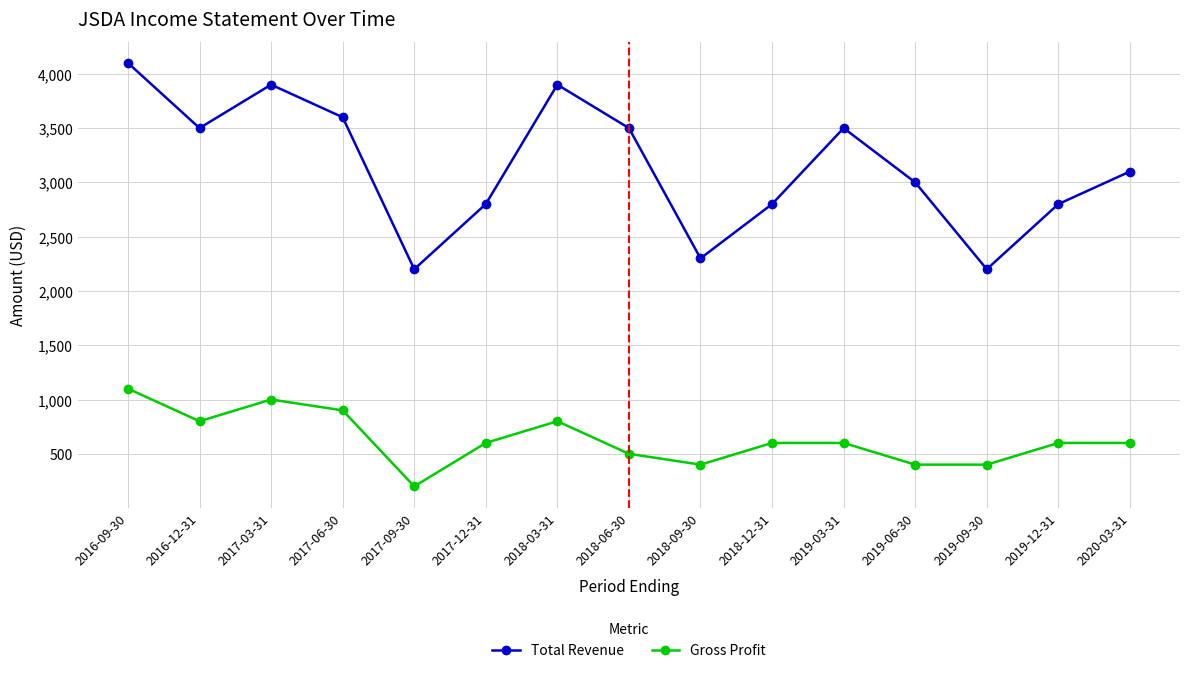

At how many categories does at least one series exceed 4029?

1